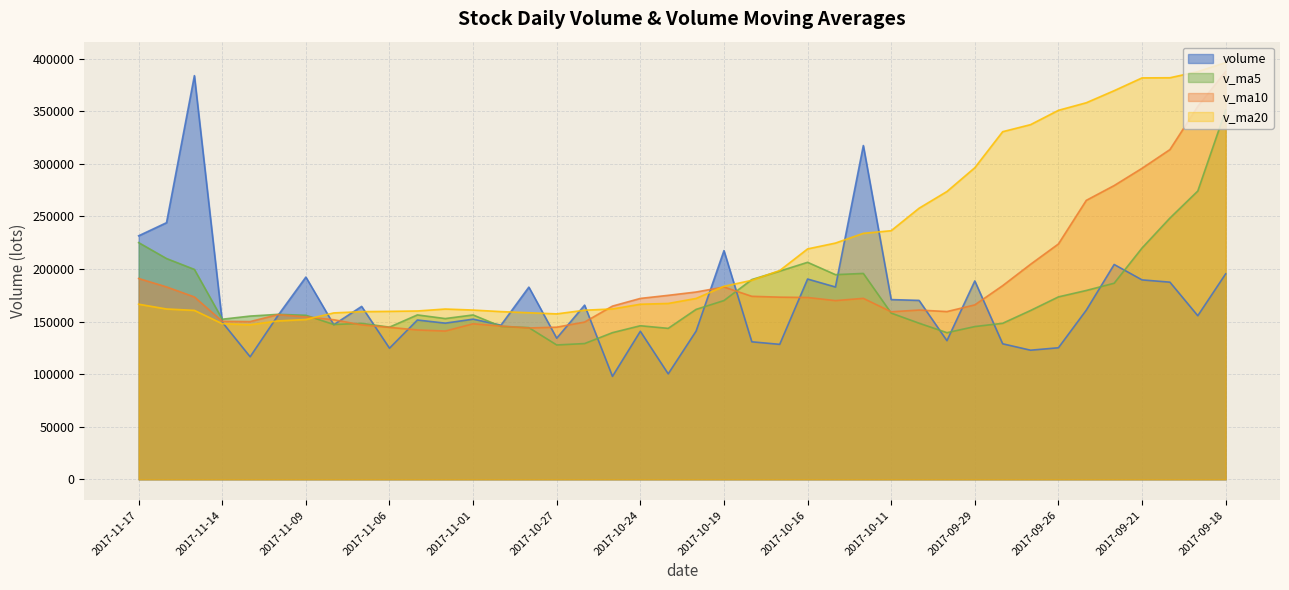

Where do v_ma20 and v_ma10 first cross each other?

2017-11-09 and 2017-11-08